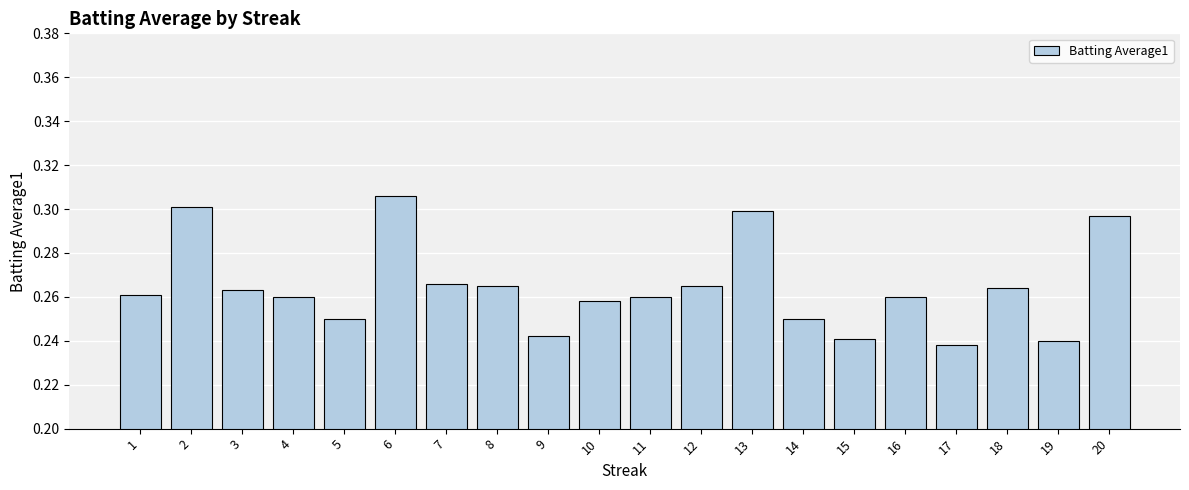

Does the chart contain stacked bars?

No